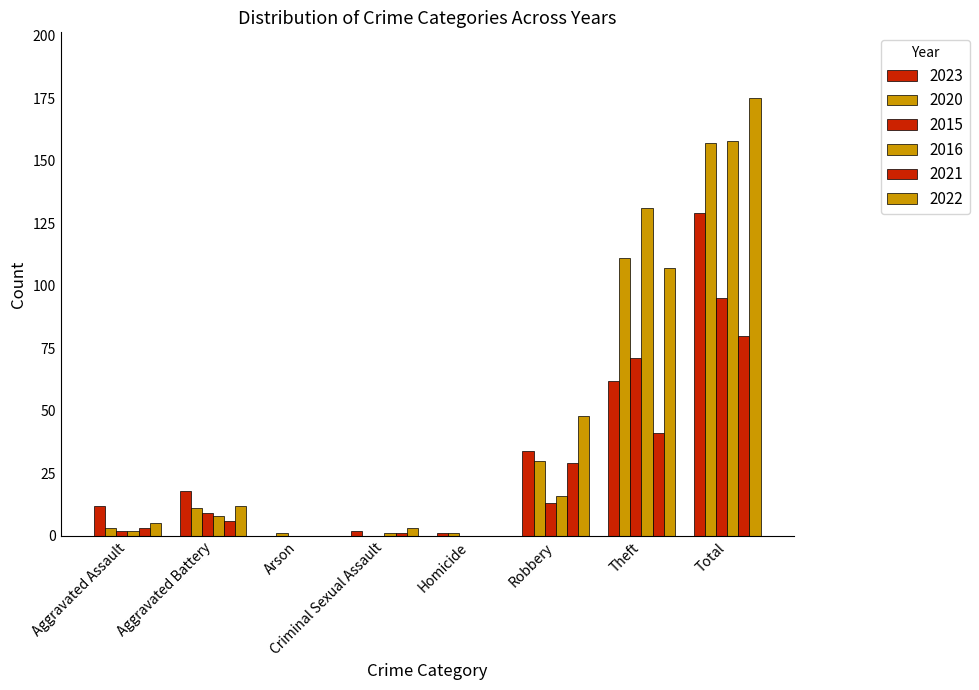

What is the highest value of the 2016 series?

158